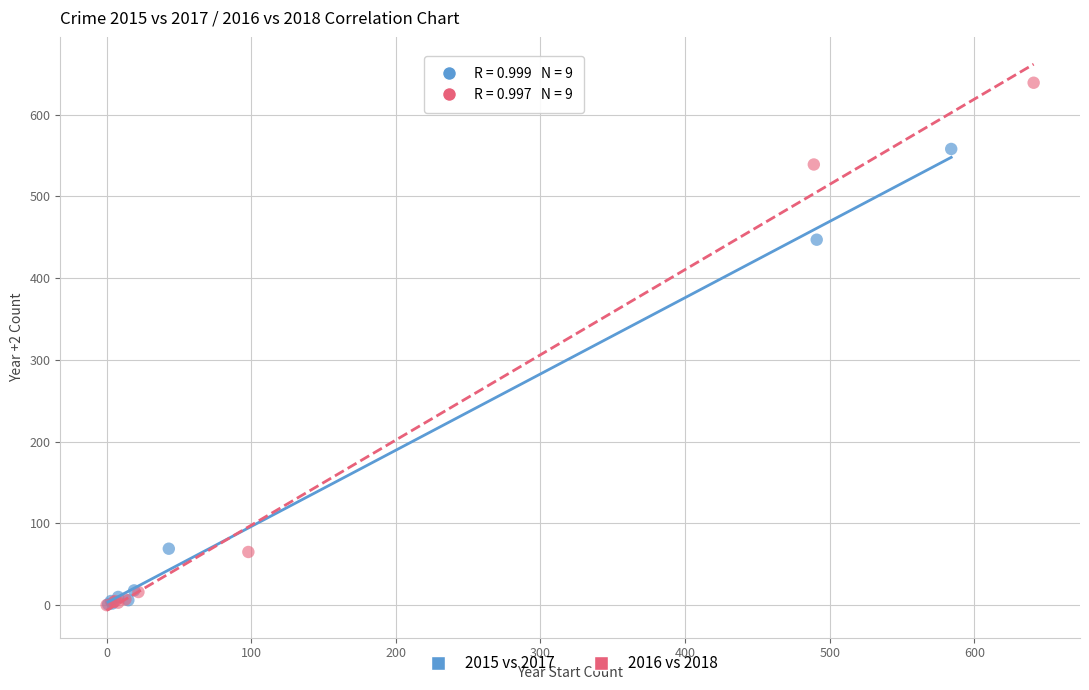

Which series contains the highest Y value?

2016 vs 2018